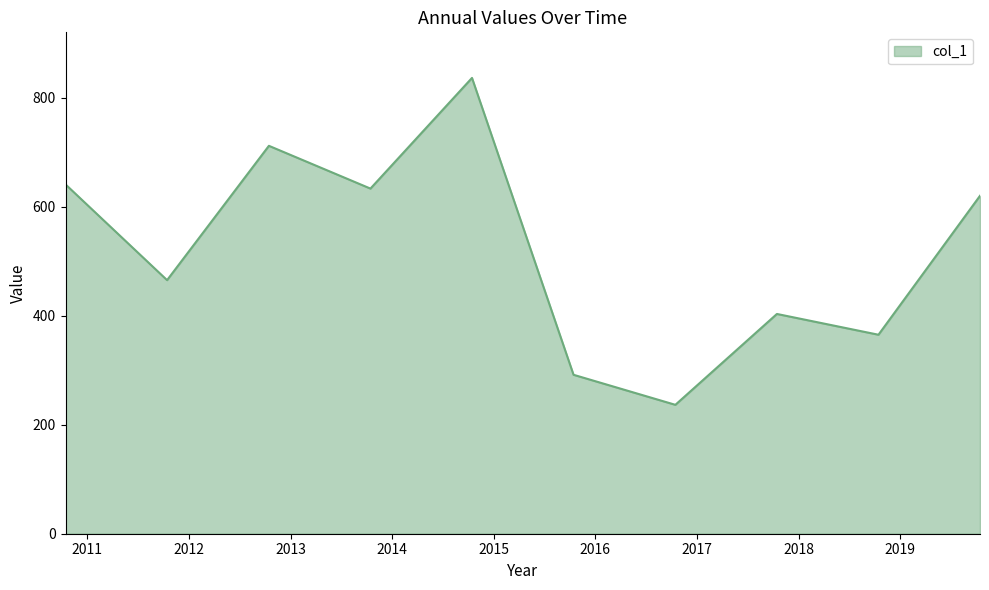

How many categories are shown in the chart?

10